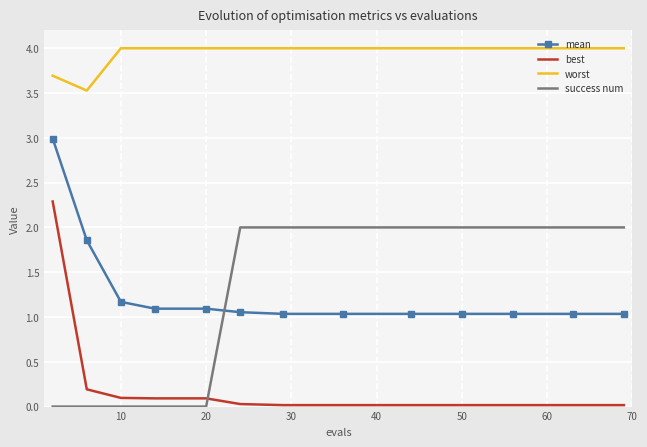

What is the highest value of the mean series?

3.0